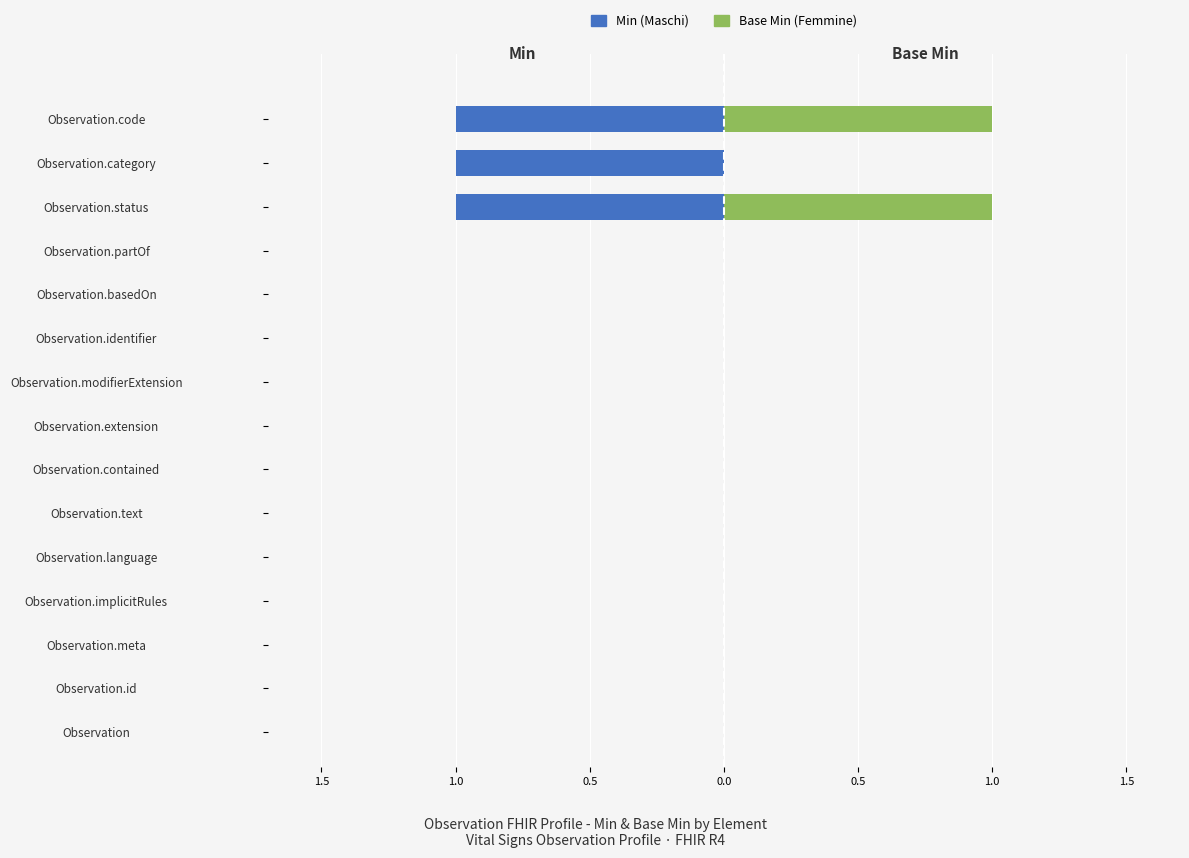

Which series changed the most between Observation.id and Observation.meta?

Min (Maschi)